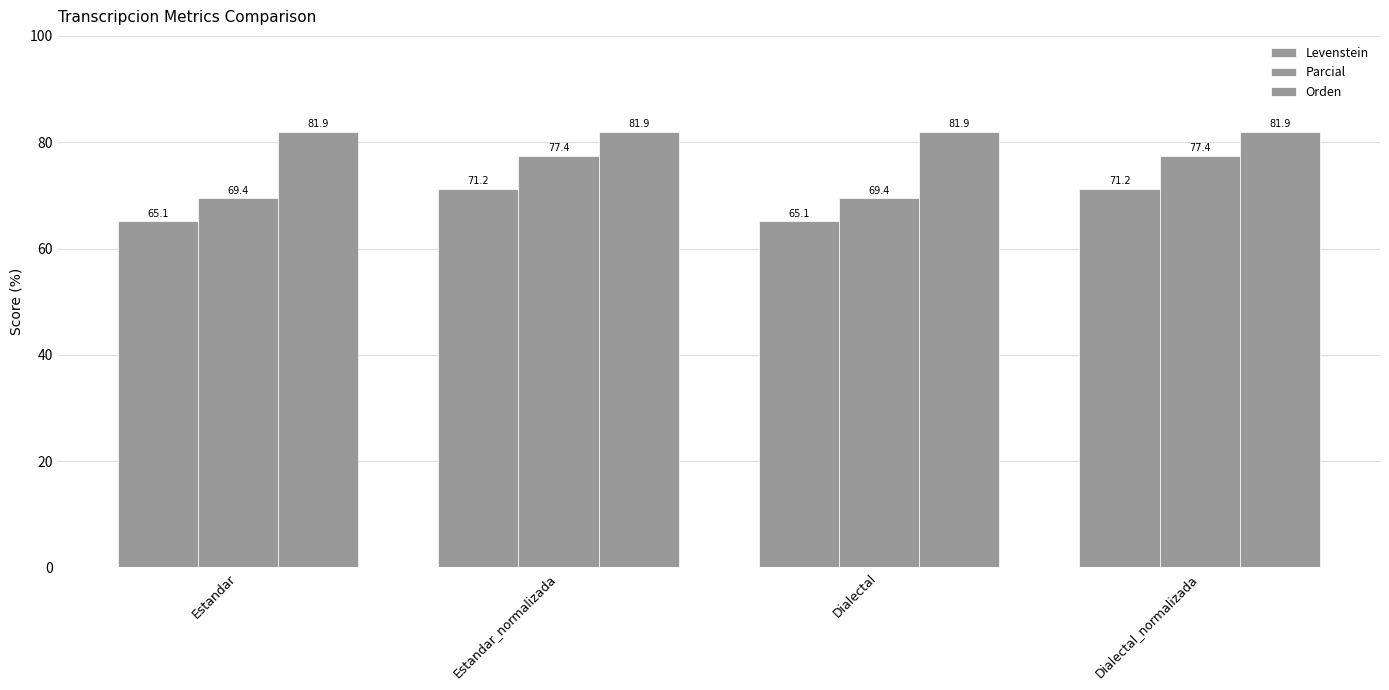

Reading left to right, what are all the values shown in this chart?

Levenstein: 65.1	71.2	65.1	71.2
Parcial: 69.4	77.4	69.4	77.4
Orden: 81.9	81.9	81.9	81.9